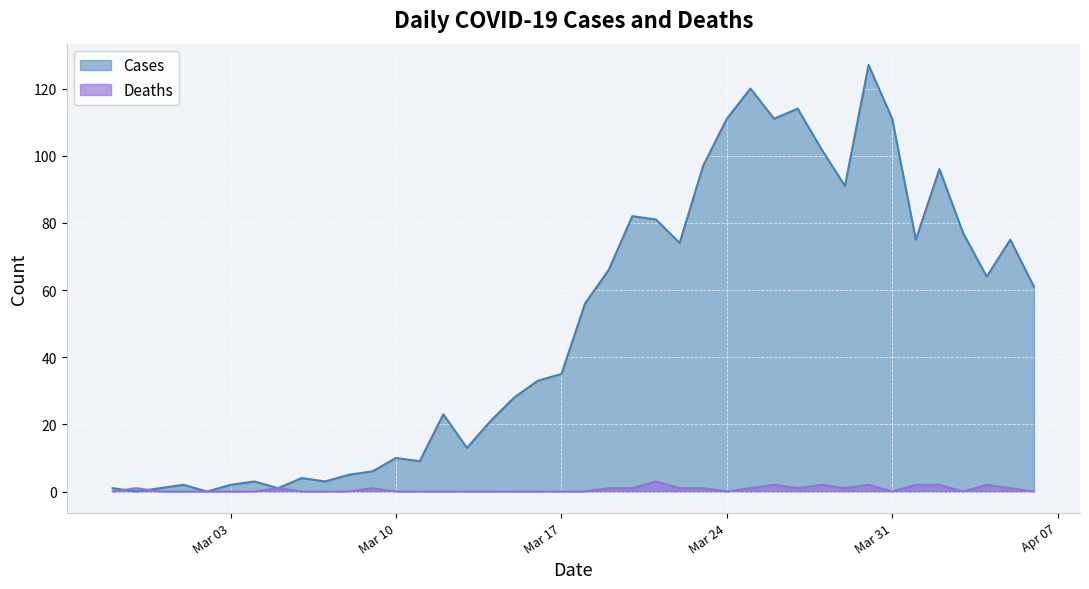

Which category has the lowest value in the Deaths series?

2020-02-27